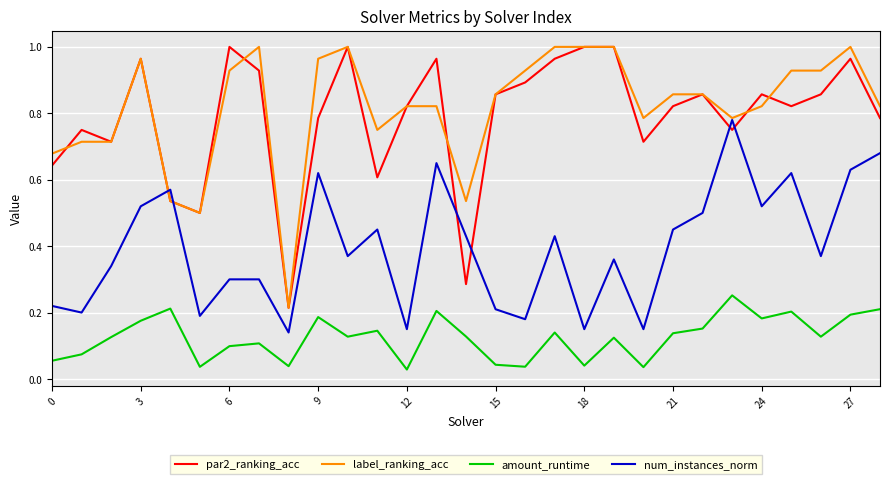

True or false: label_ranking_acc and amount_runtime intersect in this chart.

False